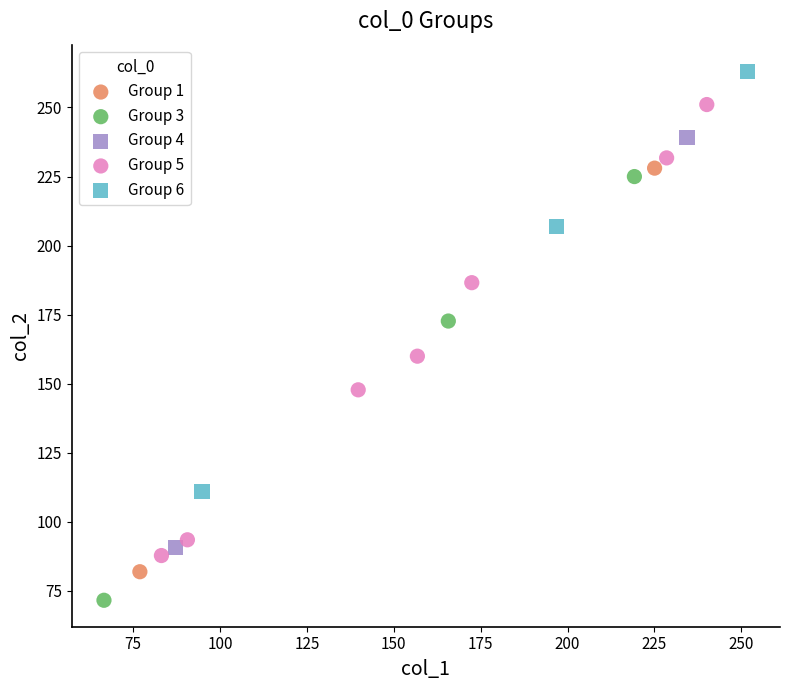

What are all the series names shown in the legend?

Group 1, Group 3, Group 4, Group 5, Group 6